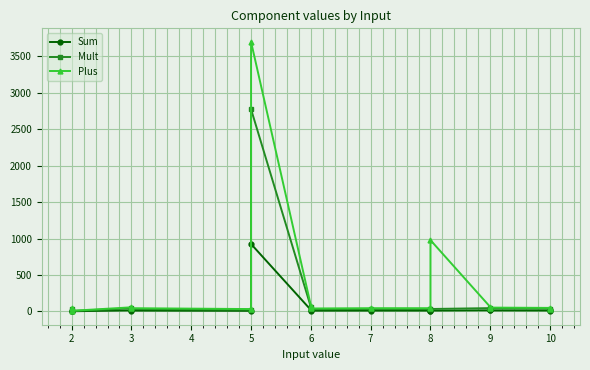

Where is Mult nearest to the value 1390?

6